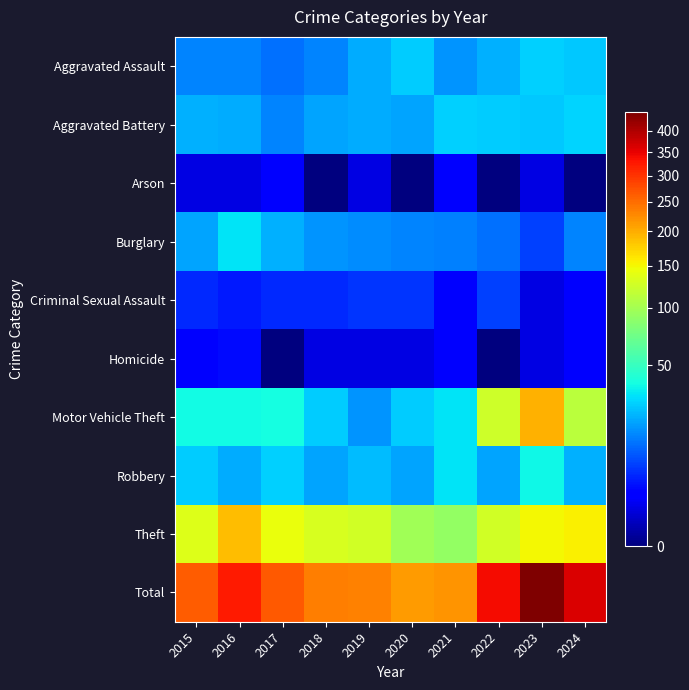

At which category is the sum across all series the highest?

2023